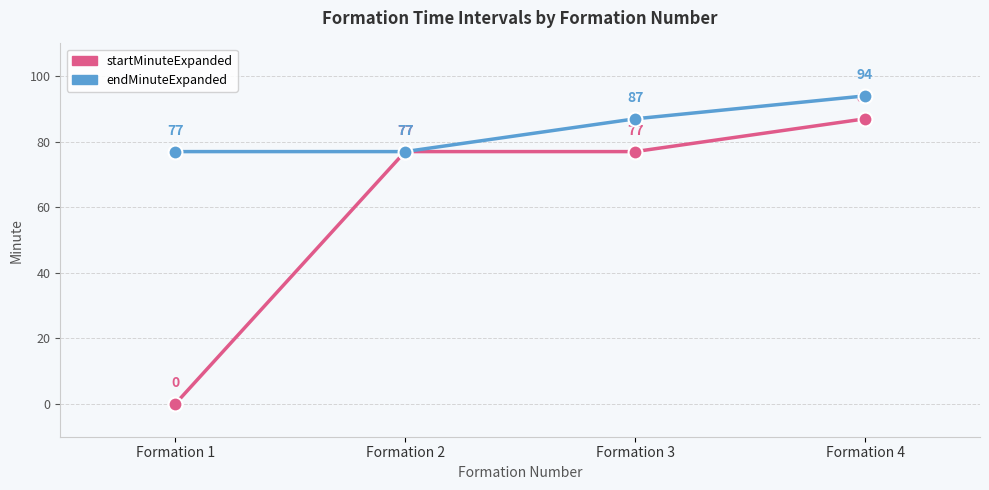

What is the highest value of the startMinuteExpanded series?

87